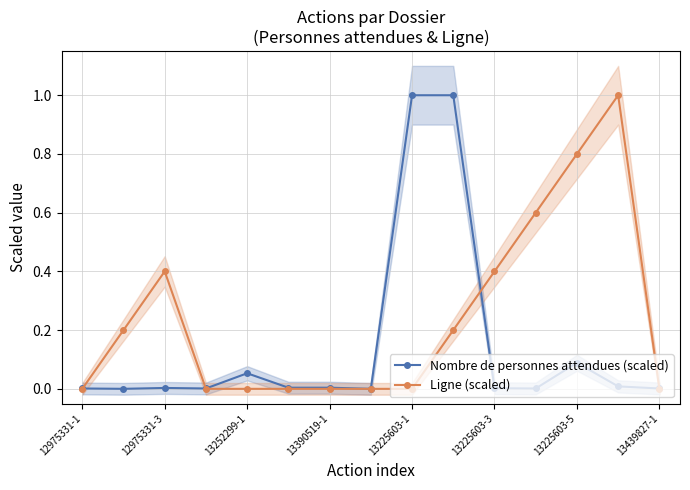

True or false: Nombre de personnes attendues (scaled) has more than 0 points higher than both neighbors.

True